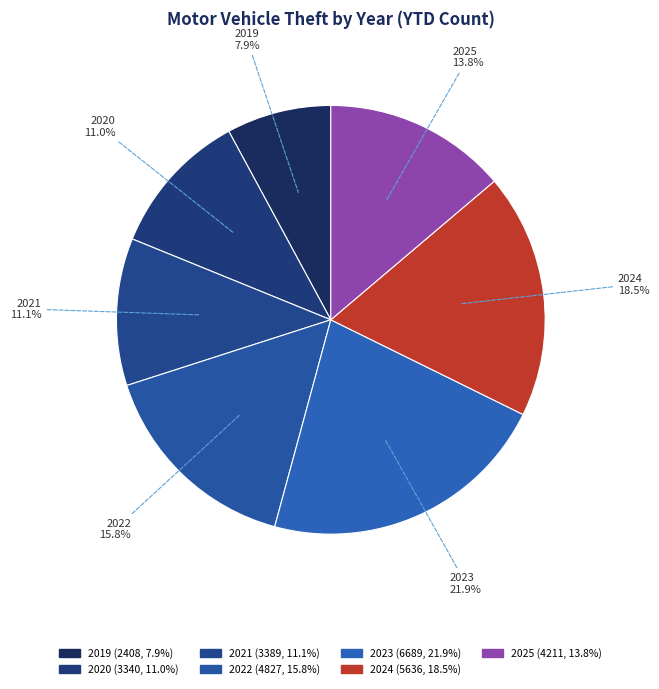

True or false: 2021 accounts for 1% of the total.

False